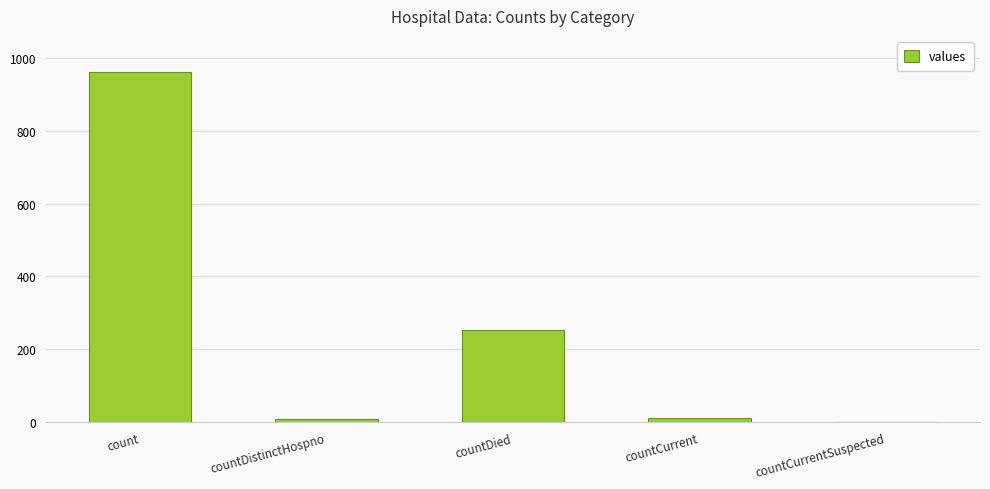

What is the greatest value displayed?

960